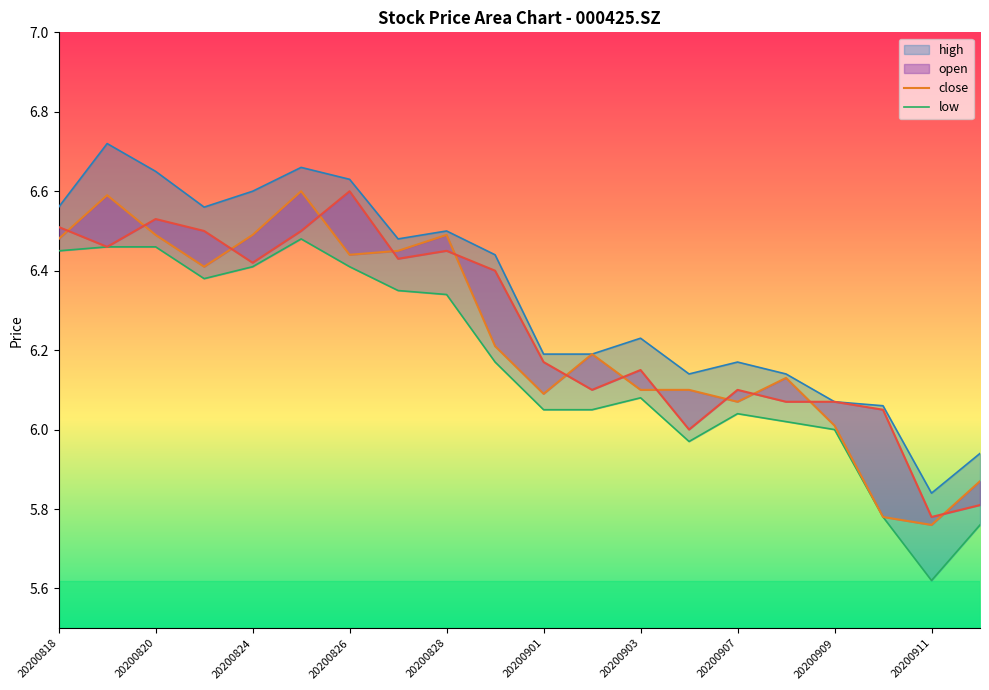

Between which two adjacent categories do close and open first intersect?

20200818 and 20200819